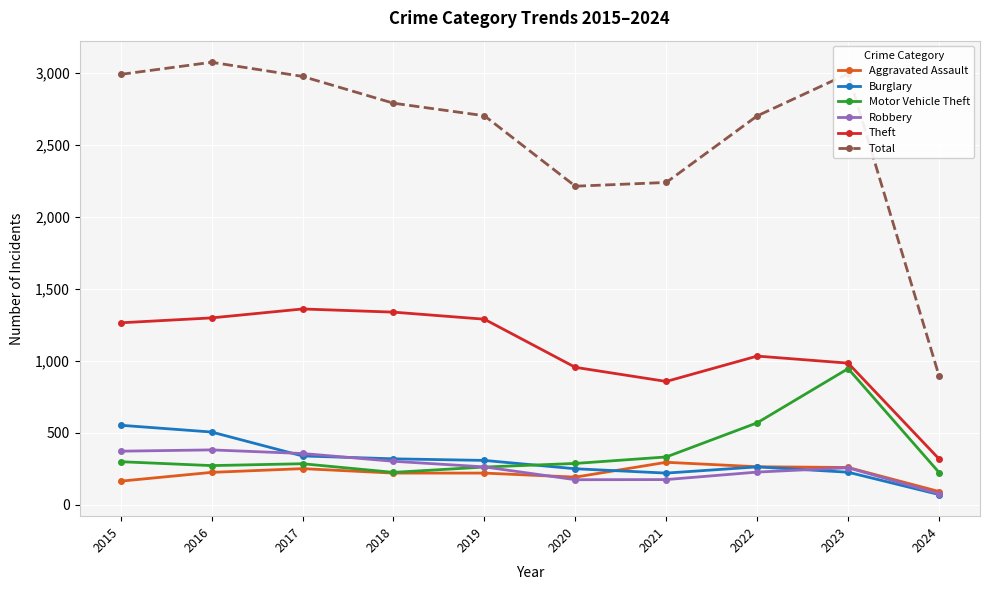

True or false: Motor Vehicle Theft has a value of 225 at 2018.

True